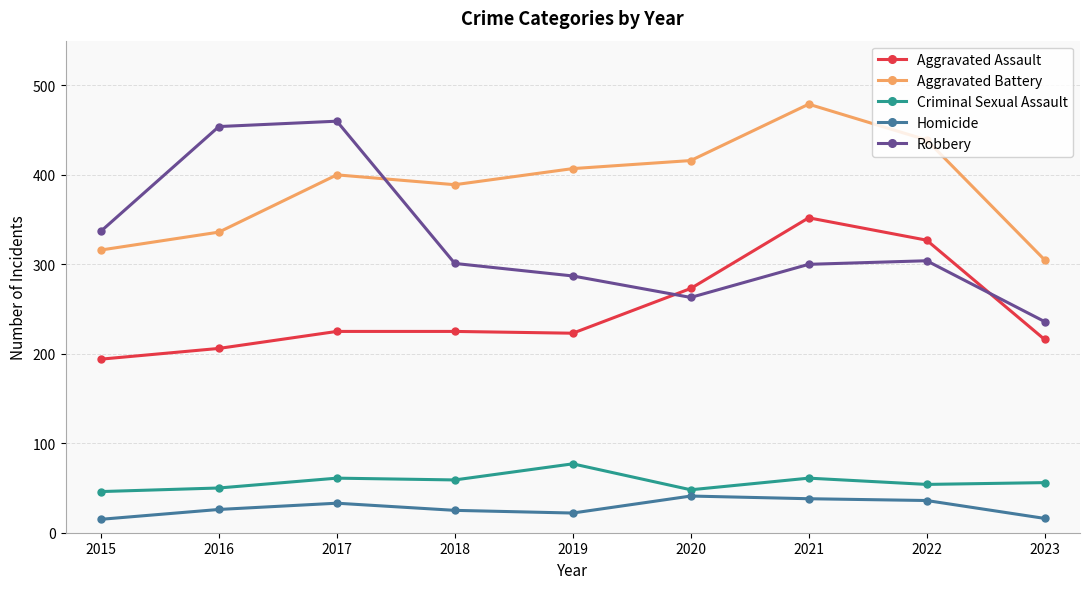

What is the value of the Aggravated Assault point at the 2nd from the left?

206